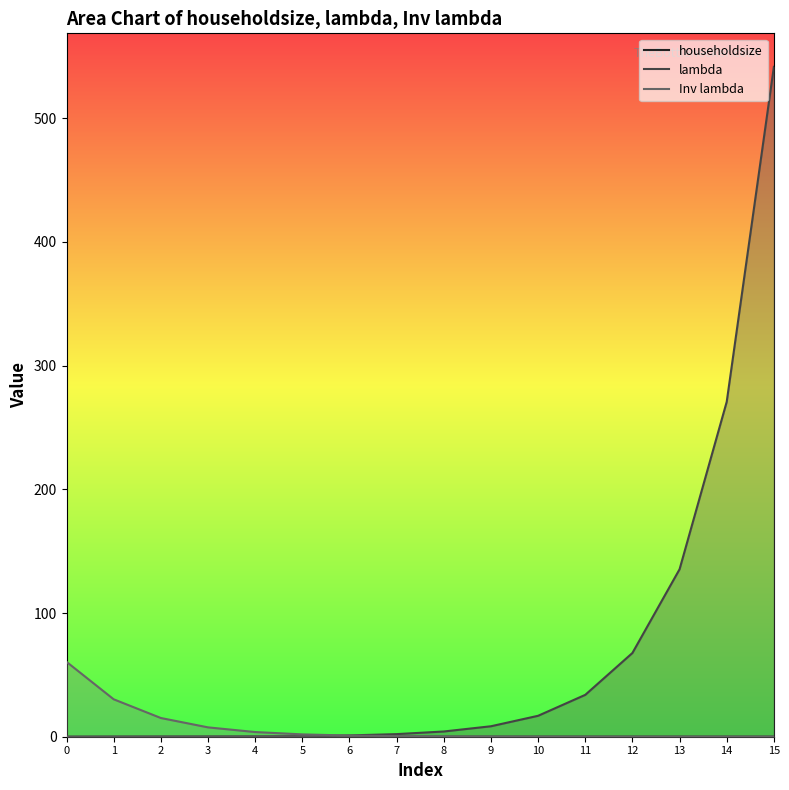

Where does the lambda series first go above 4?

8